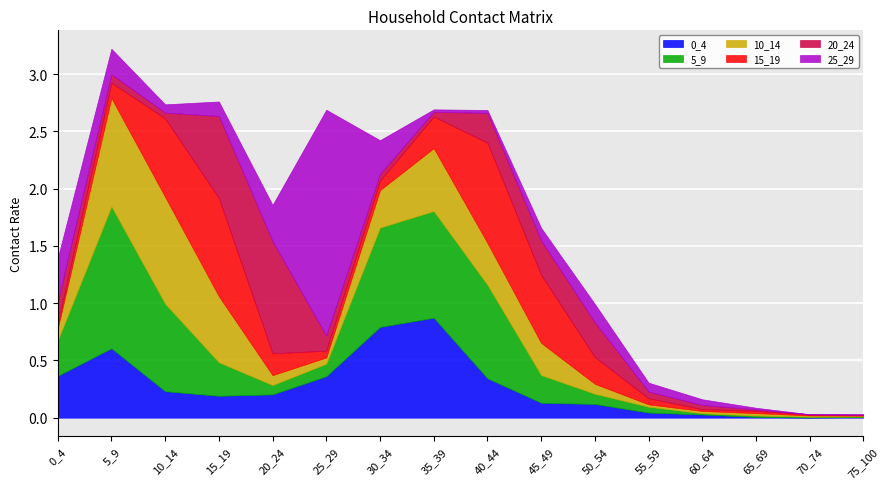

Where do 0_4 and 15_19 first cross each other?

5_9 and 10_14